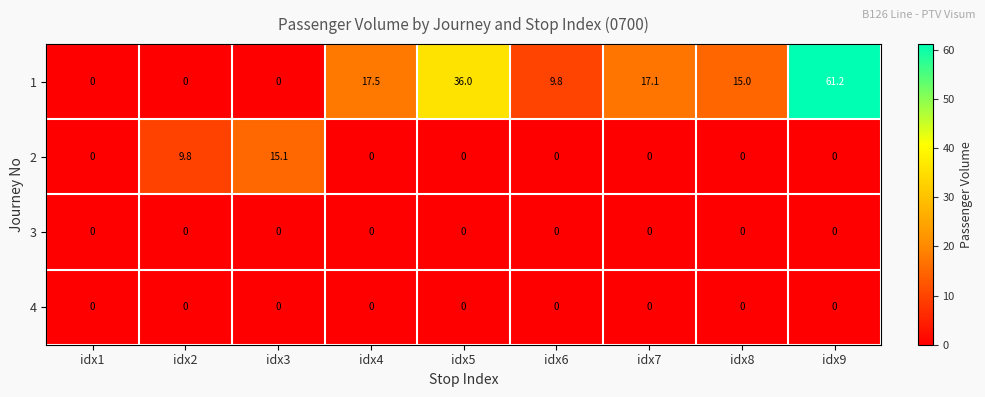

At which category is the sum across all series the highest?

idx9